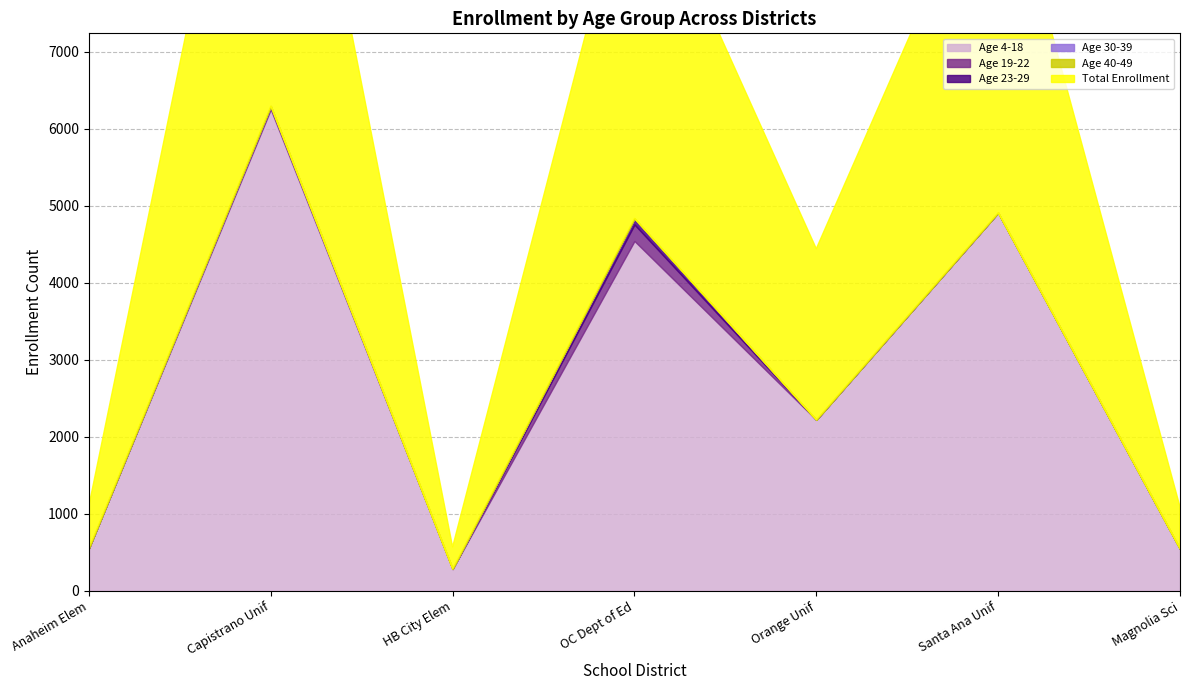

Which category has the highest value in the Age 30-39 series?

Anaheim Elementary